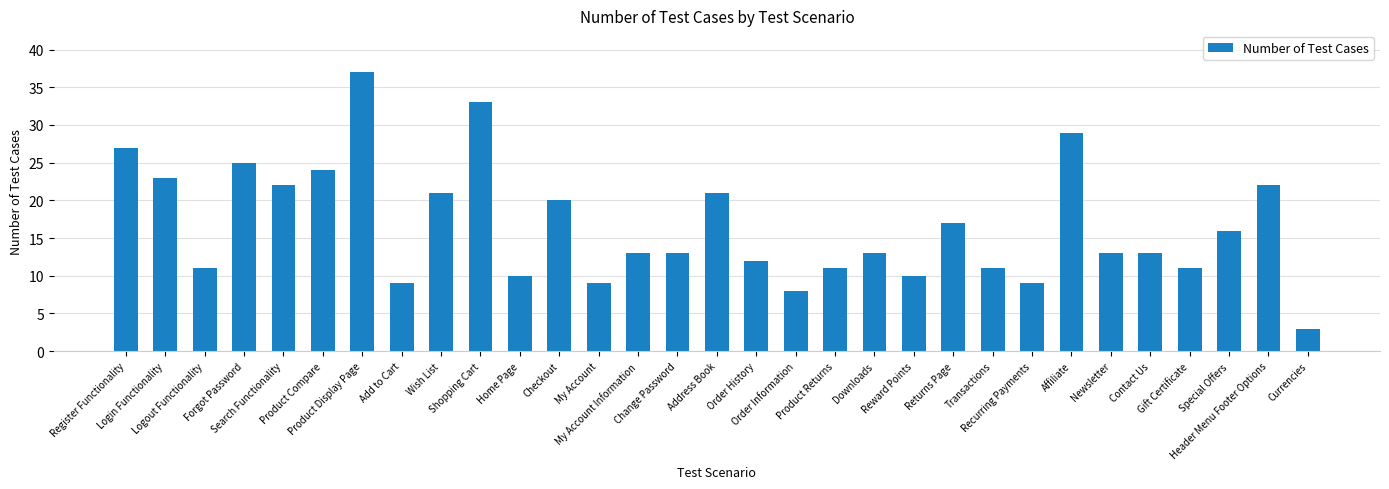

Which has a higher value, Search Functionality or Order History?

Search Functionality